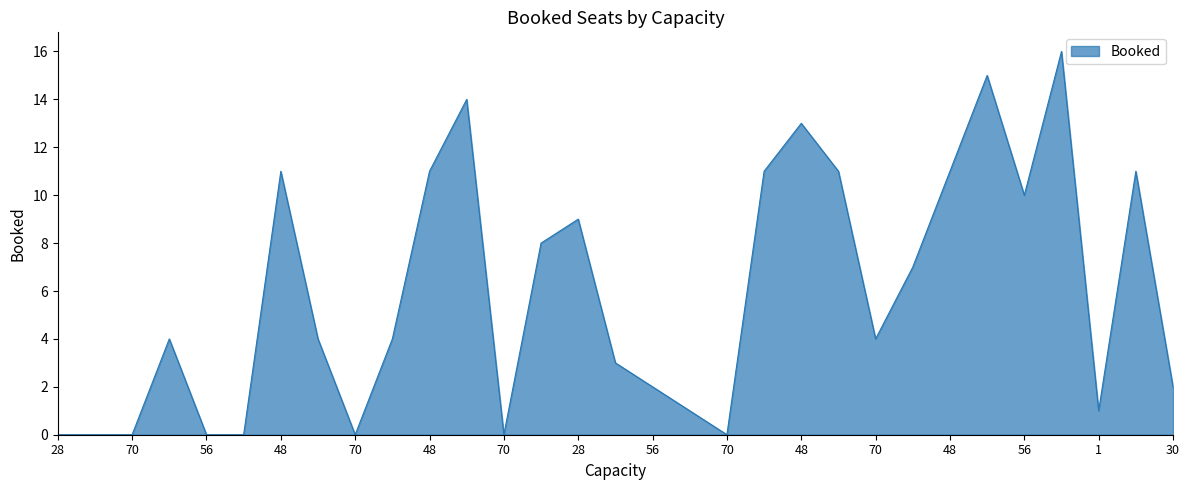

What is the maximum value shown in the chart?

16